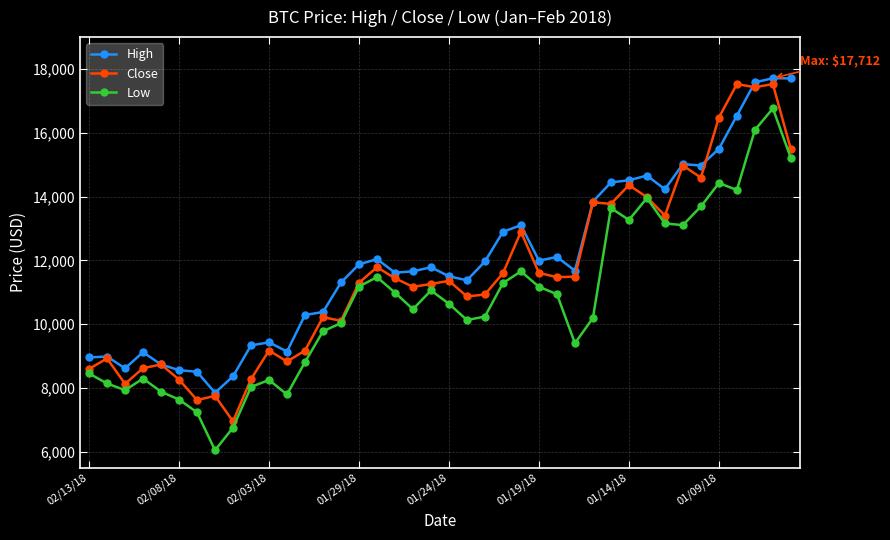

What is the difference between the second highest and minimum values in the High series?

9854.5